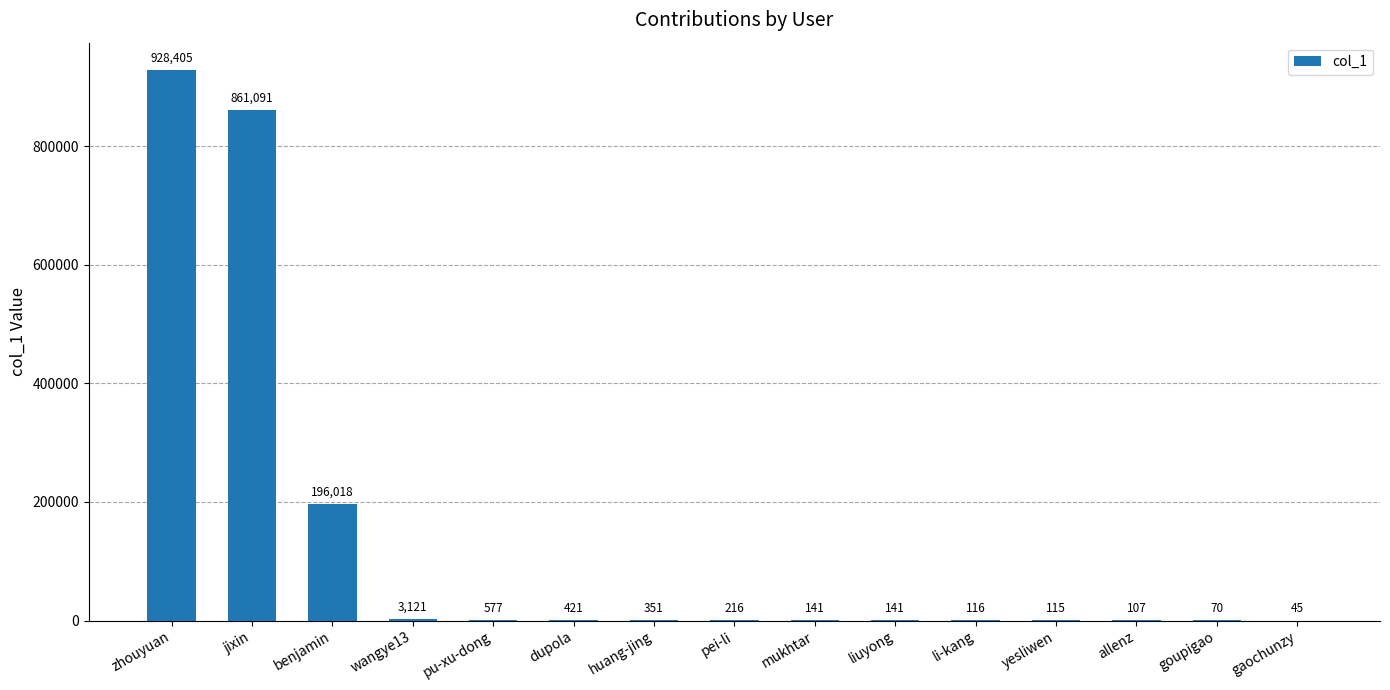

Where does the data first go above 216?

zhouyuan